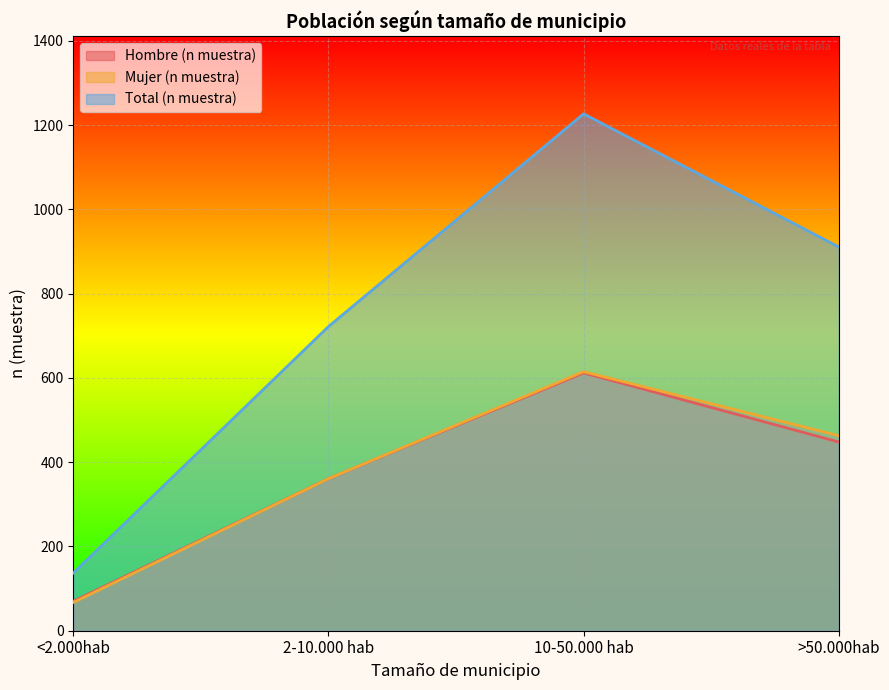

What is the approximate value of Hombre (n muestra) at 2-10.000 hab?

361